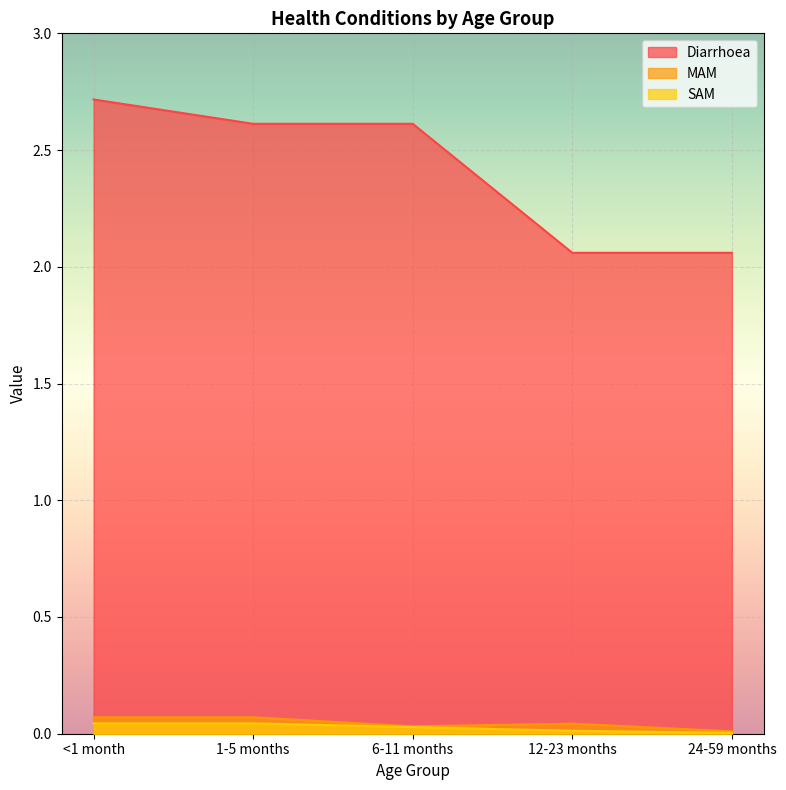

At which label is Diarrhoea closest to 2?

12-23 months